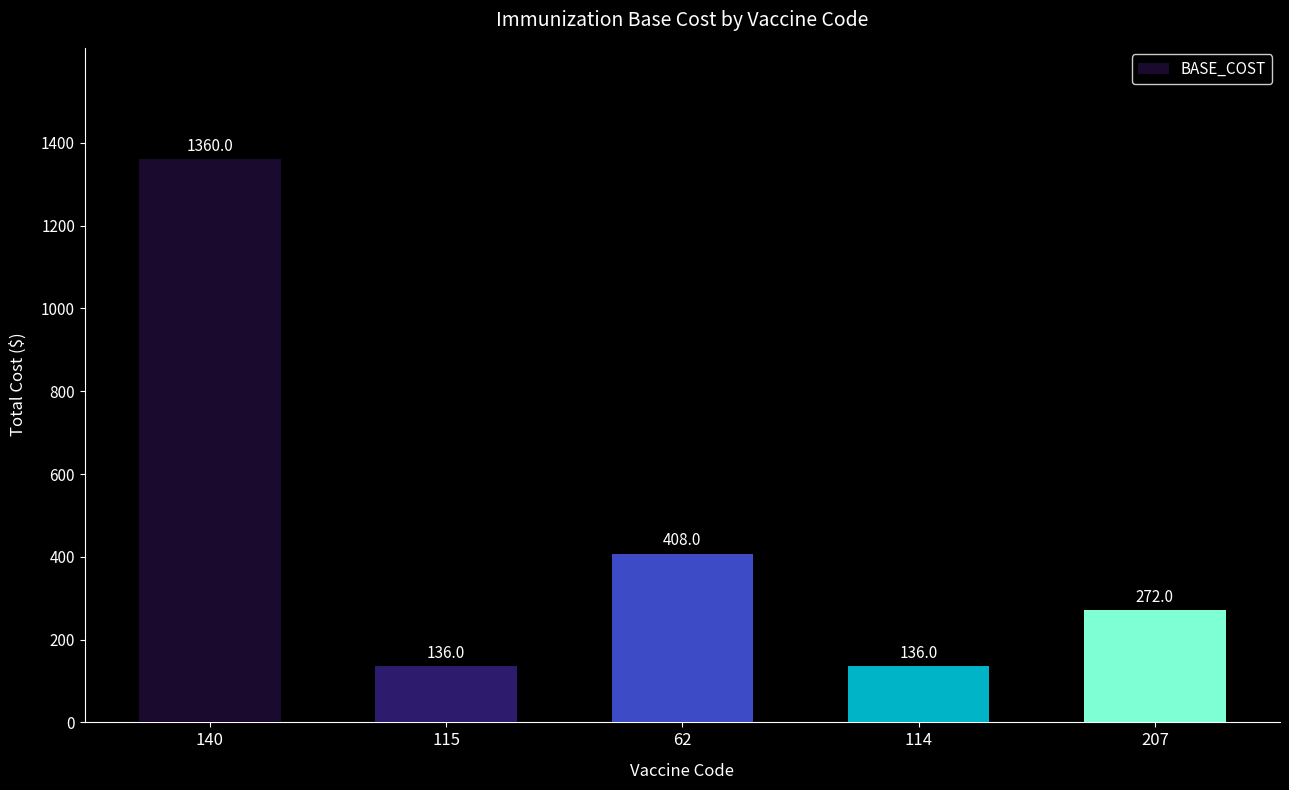

At which category does the chart reach its peak across all series?

140